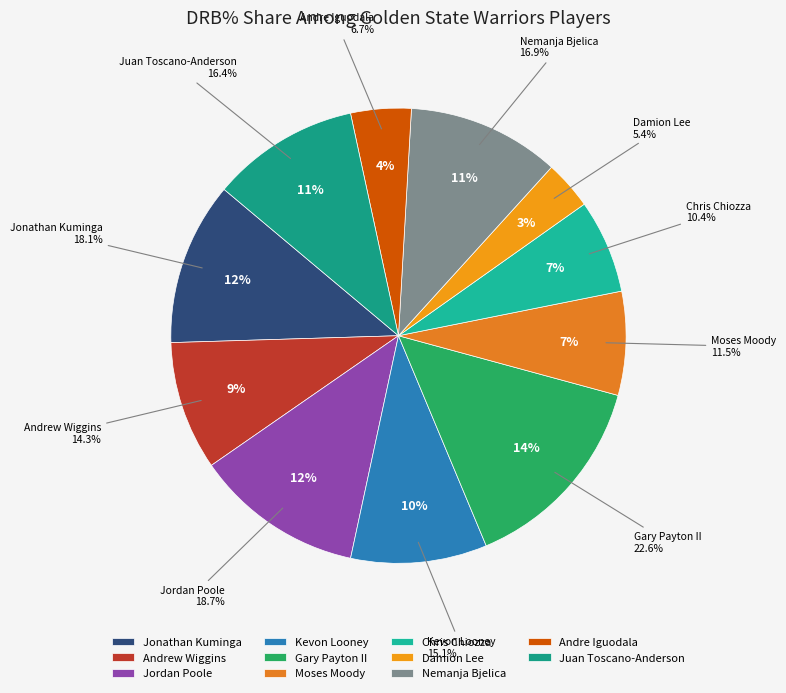

Count the number of slices in the pie.

11